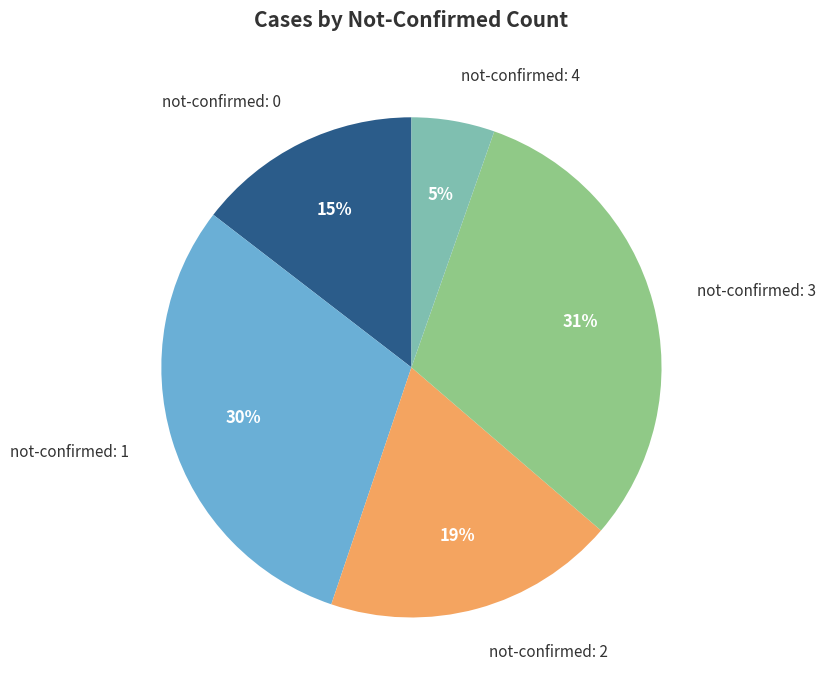

Is the sum of not-confirmed: 0 and not-confirmed: 4 greater than half?

No